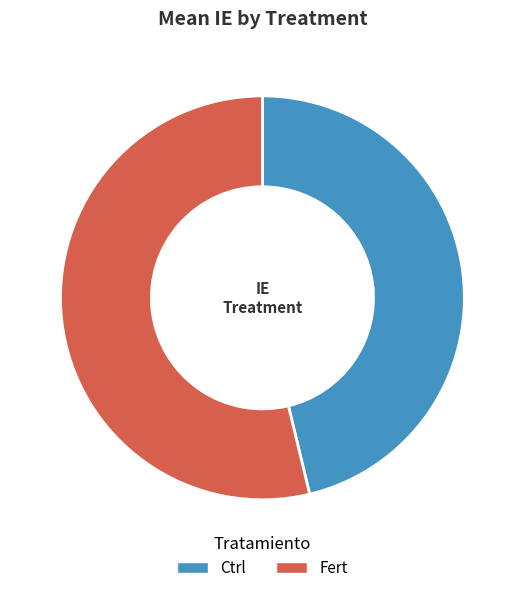

Is there a majority slice in this chart?

Yes